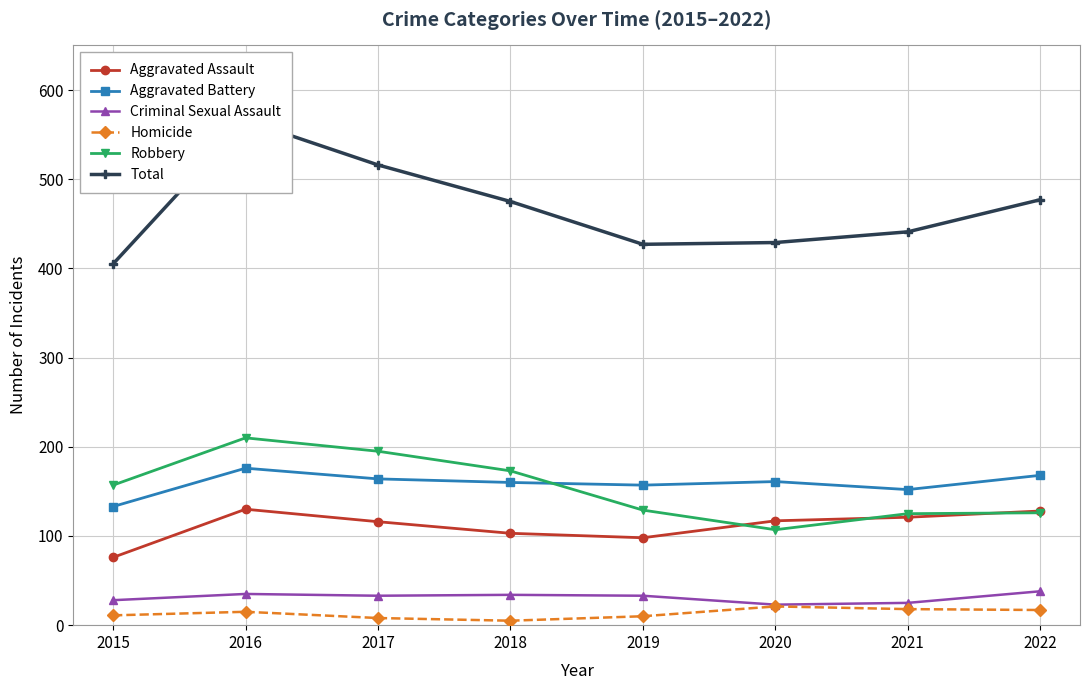

At which category does Aggravated Assault reach its first local valley?

2019